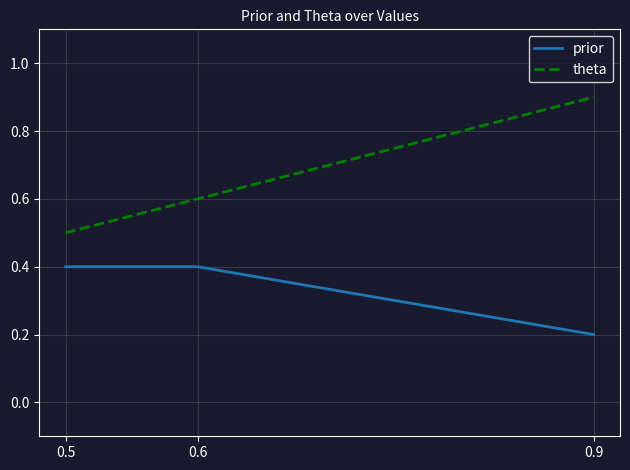

What is the difference between the highest and lowest values at 0.9?

0.7